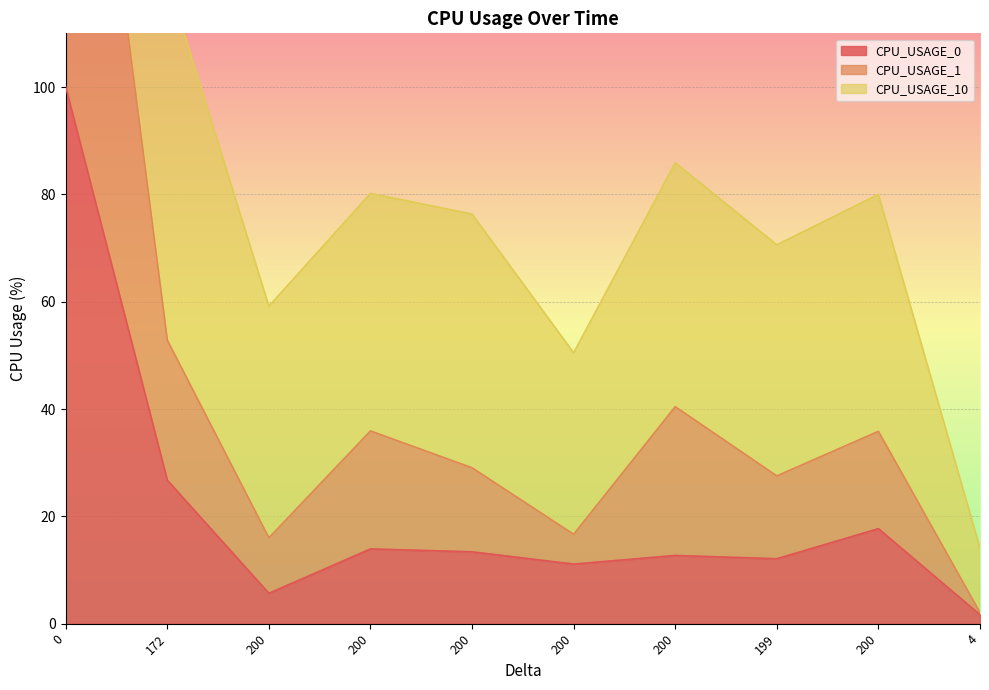

What is the label of the 6th point from the right?

200